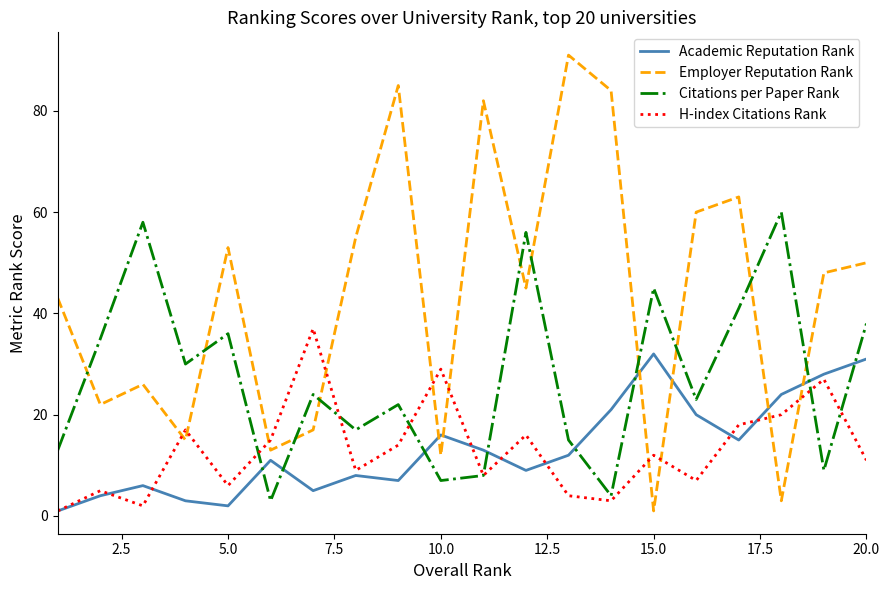

Which series has the largest total across all categories?

Employer Reputation Rank